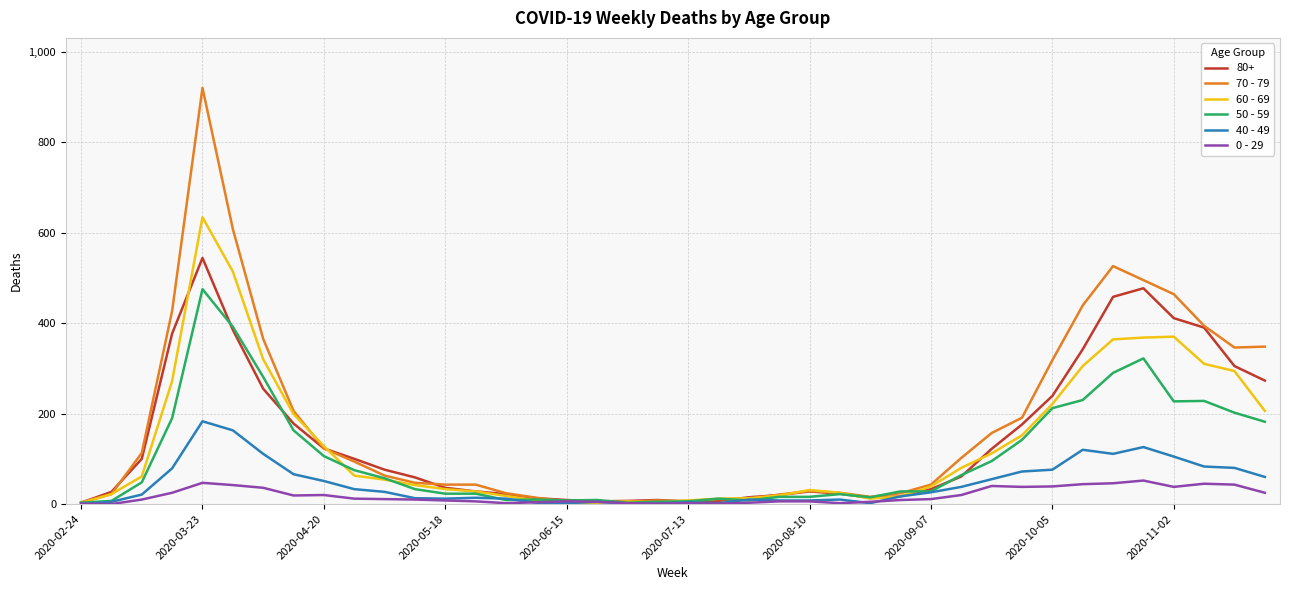

What is the greatest value displayed?

920